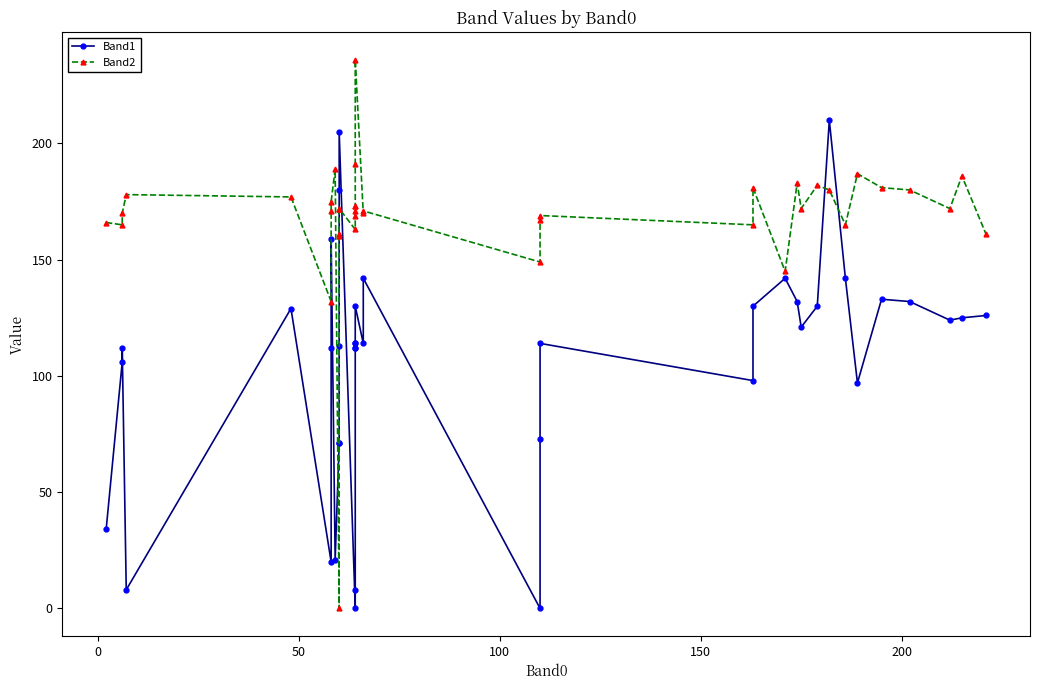

At how many categories does at least one series exceed 34?

40